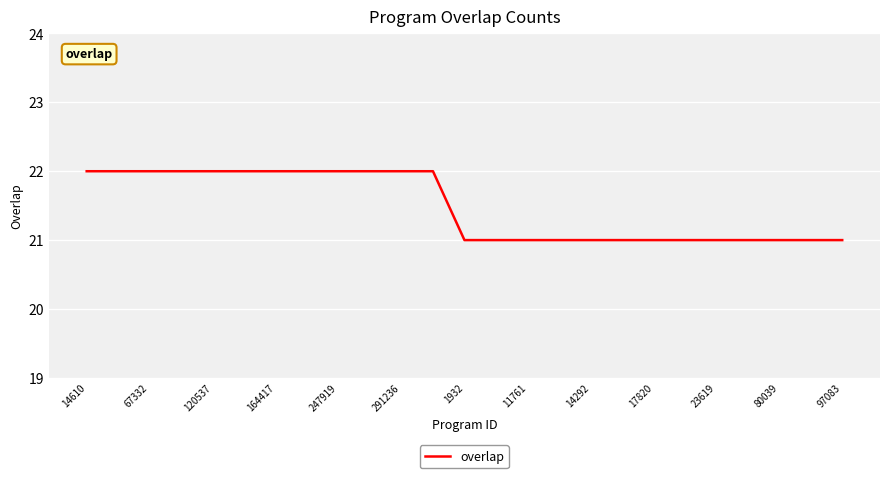

What is the greatest value displayed?

22